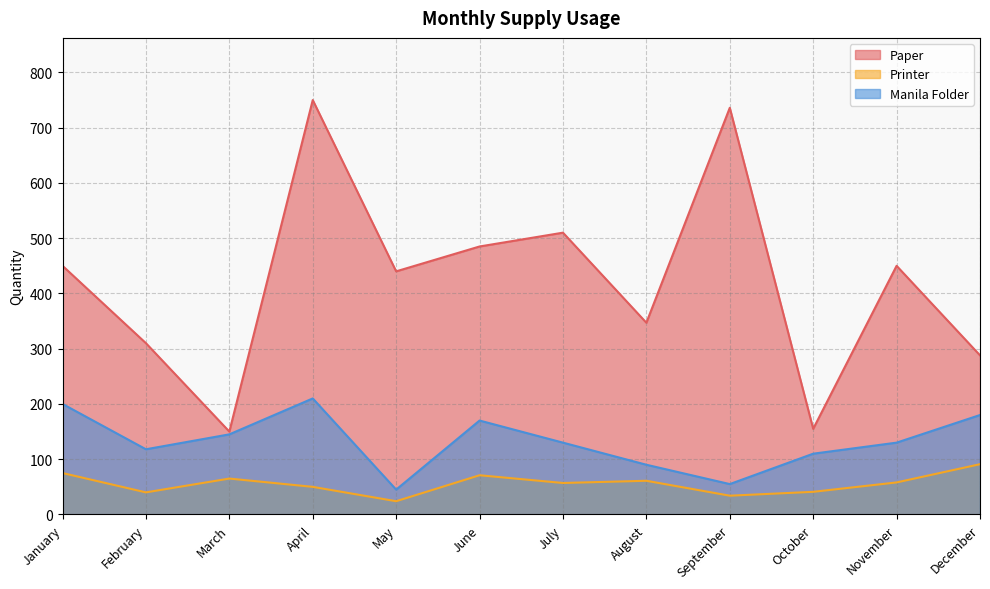

At how many categories does at least one series exceed 101?

12